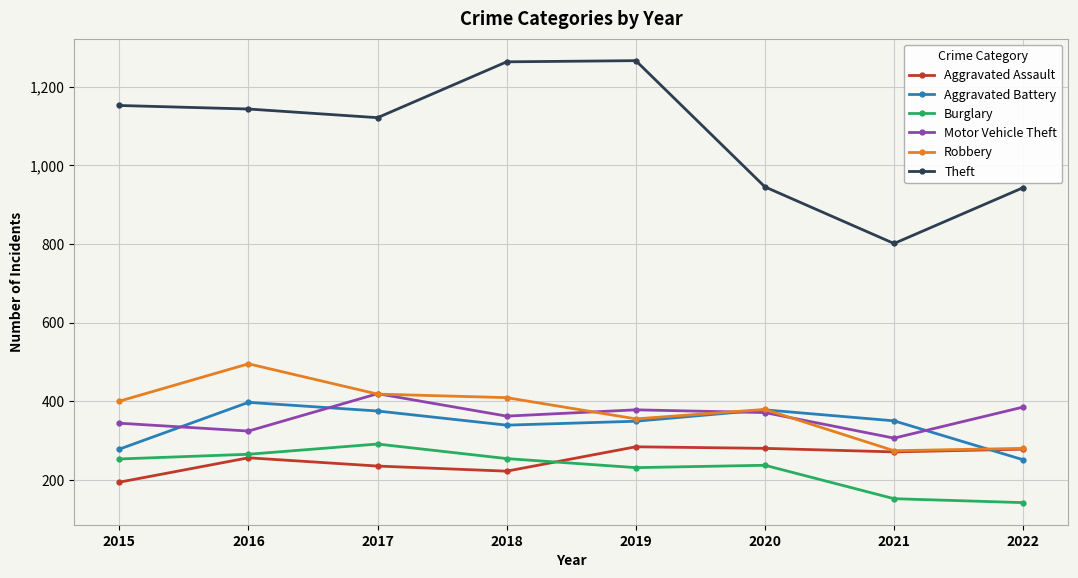

True or false: Motor Vehicle Theft and Theft intersect in this chart.

False